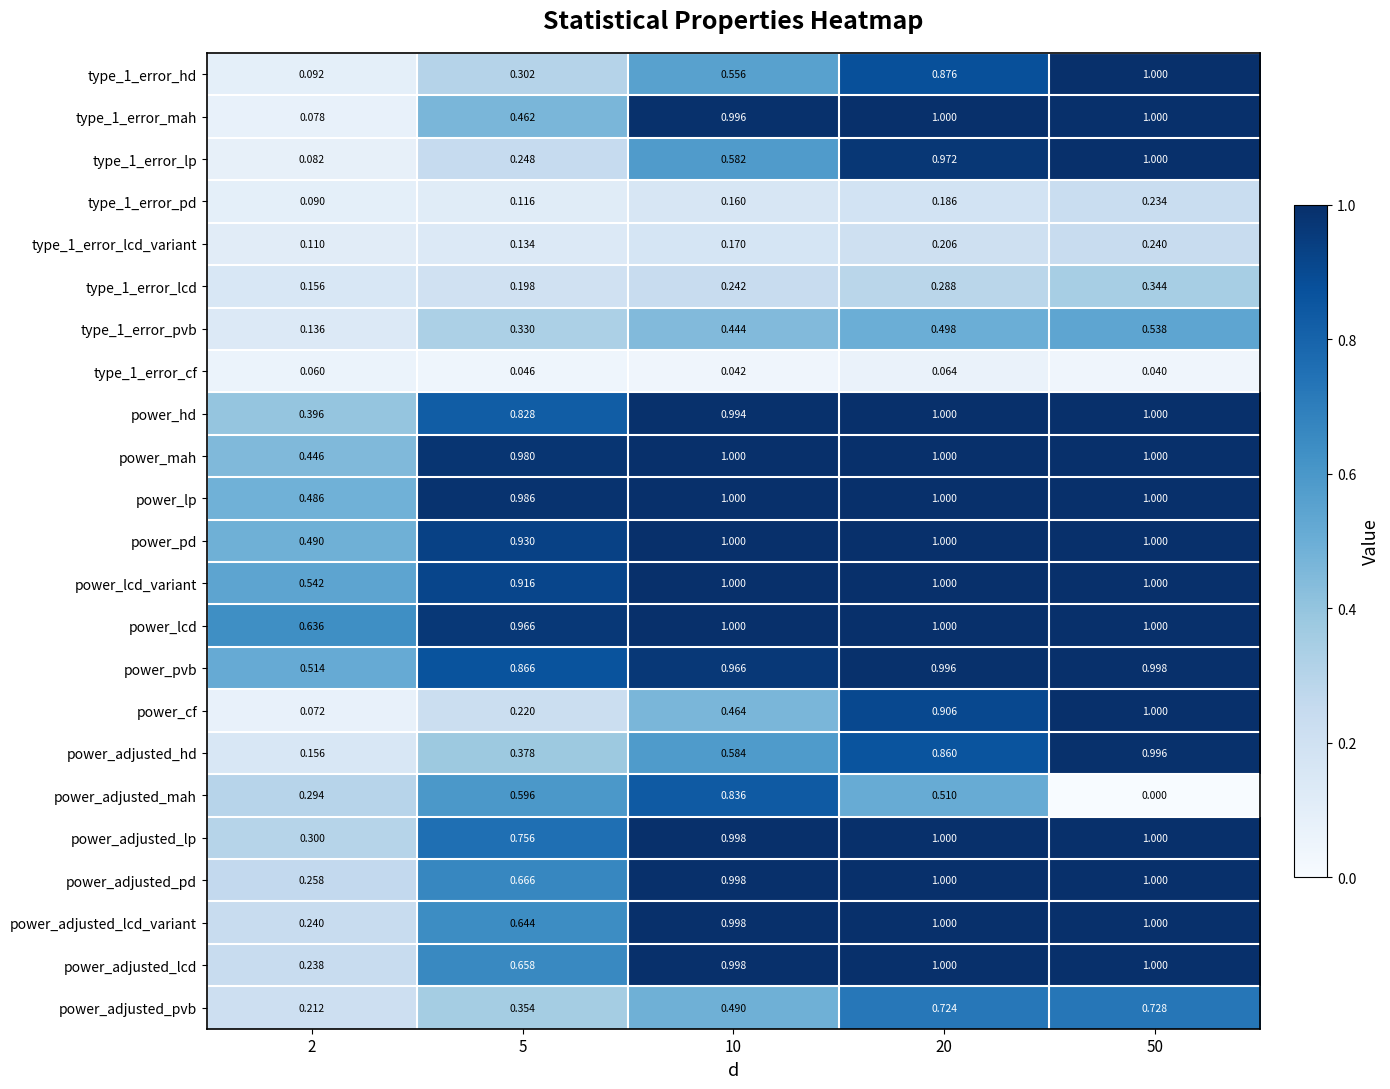

Which series has the widest spread of values?

power_cf